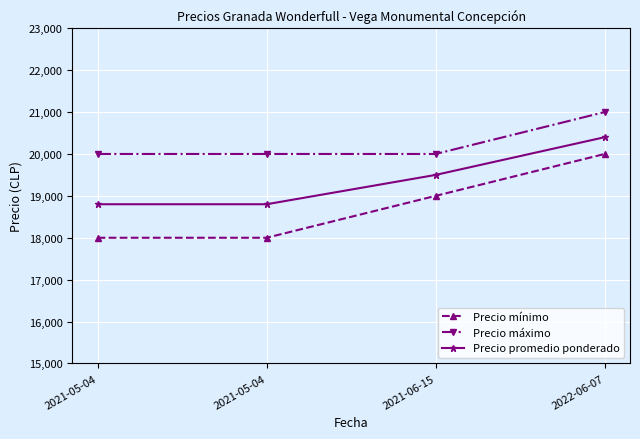

What is the maximum value for Precio promedio ponderado?

20400